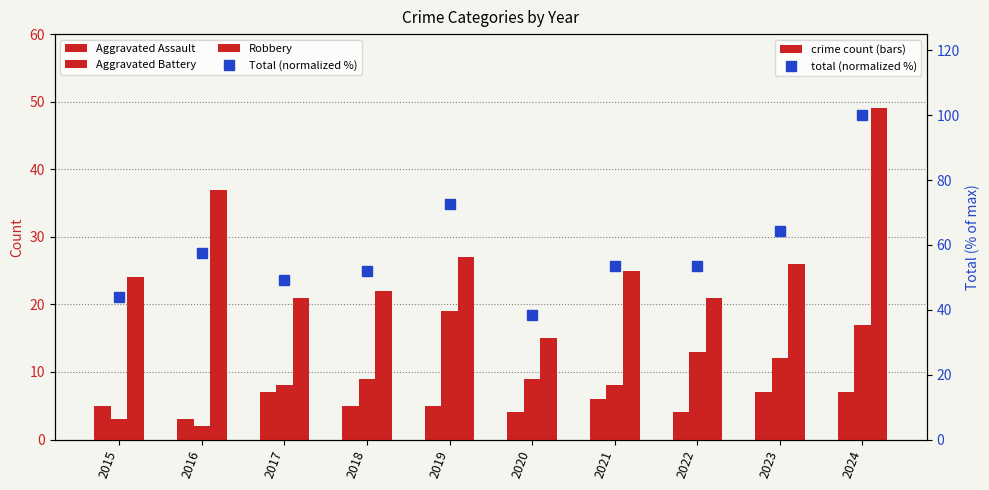

What is the difference between the Aggravated Assault values at 2019 and 2016?

2.0